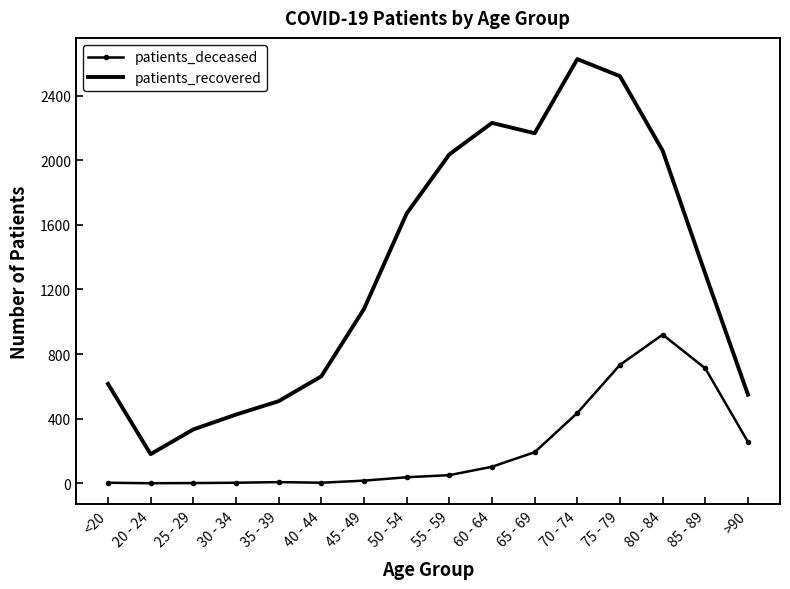

What value does the patients_recovered series have at 45 - 49?

1079